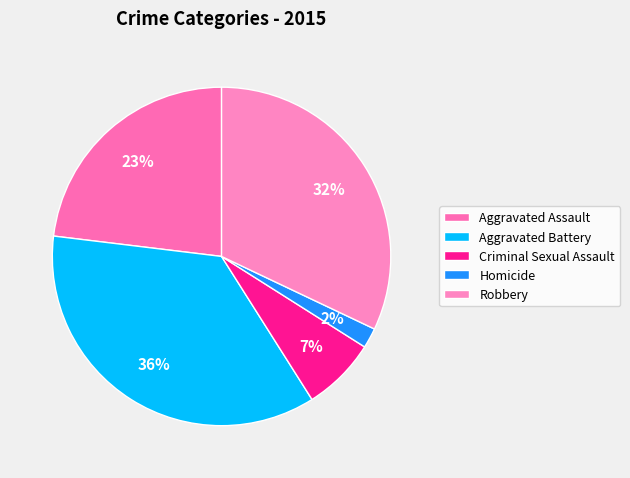

To the nearest percent, what percentage of the pie is Aggravated Assault?

23%